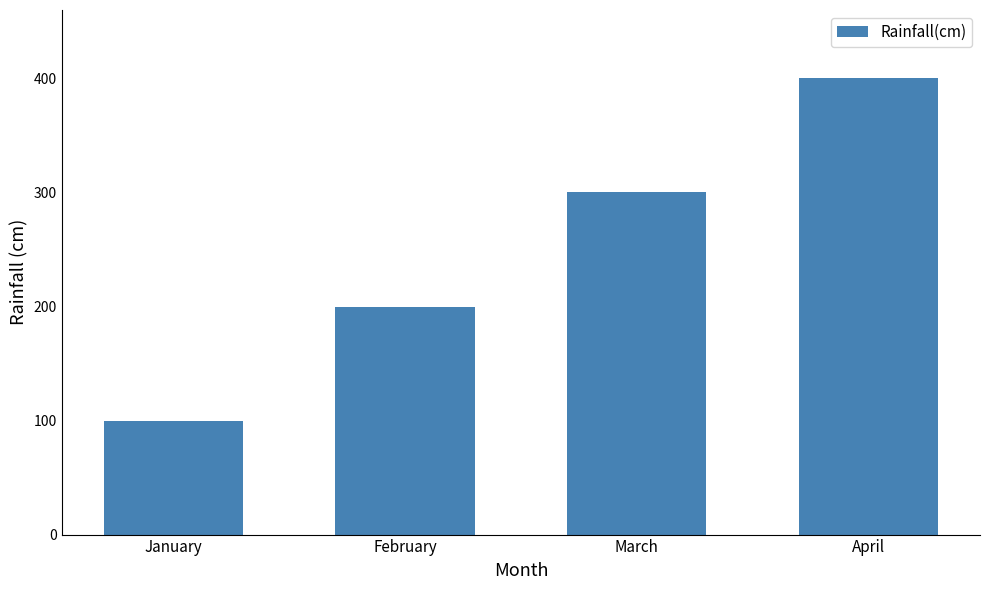

What is the difference between the maximum and second lowest values?

200